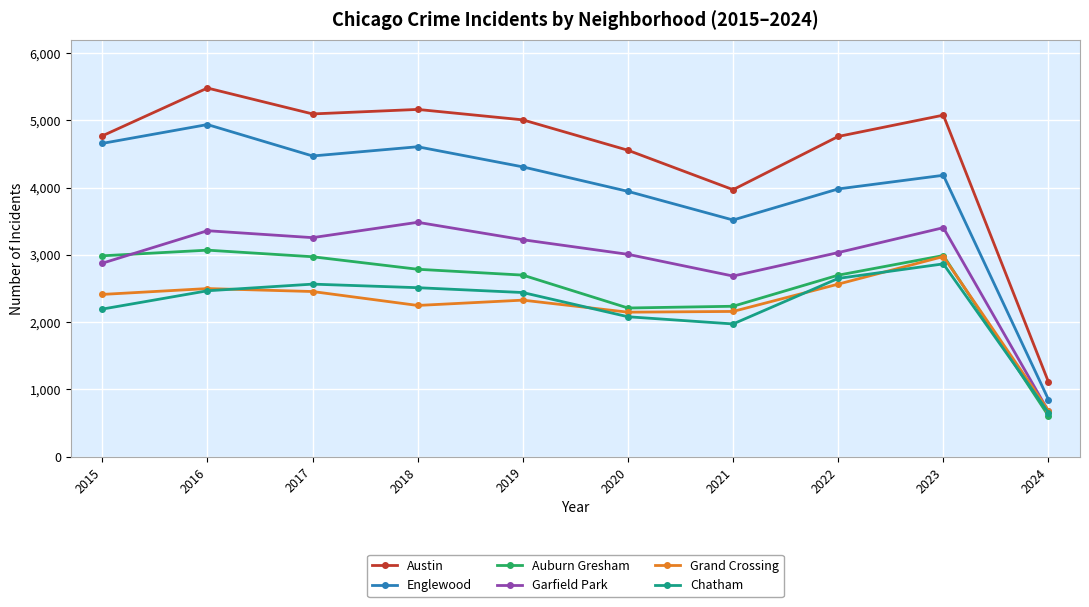

What is the difference between the Auburn Gresham values at 2021 and 2017?

736